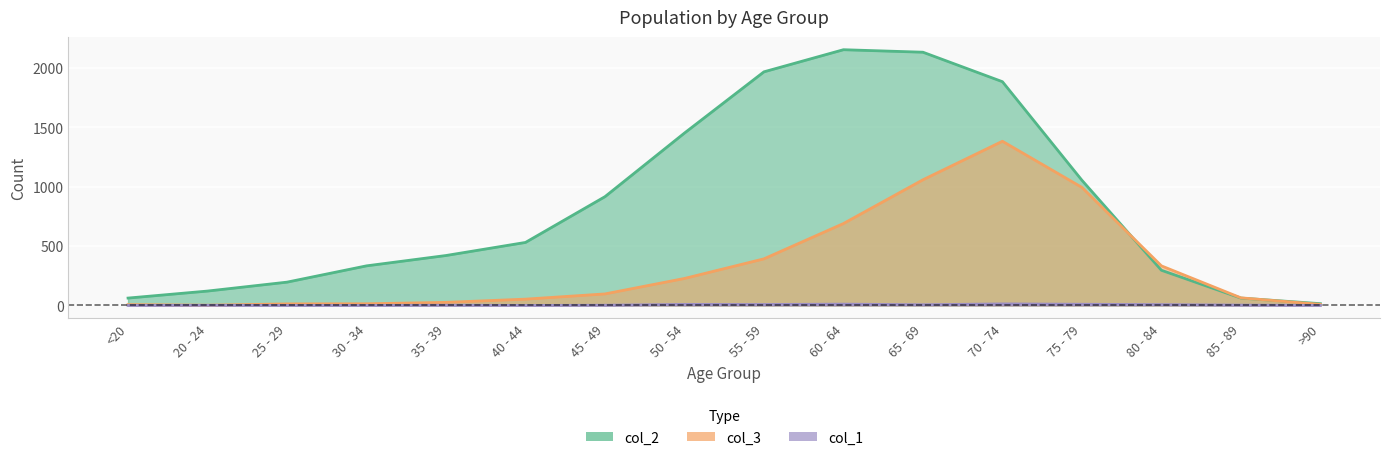

Which category has the lowest value in the col_1 series?

<20